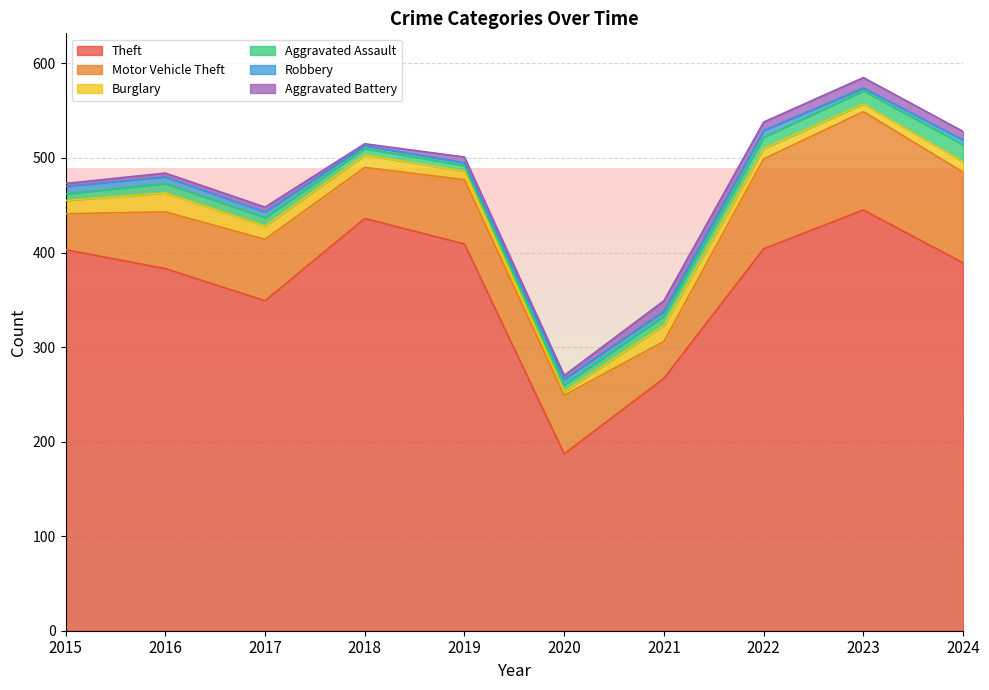

Reading right to left, list all the values displayed in this chart.

Theft: 389	445	404	267	187	409	436	349	383	403
Motor Vehicle Theft: 96	104	95	39	62	68	54	65	60	38
Burglary: 11	8	11	17	4	9	13	14	20	14
Aggravated Assault: 18	14	12	10	7	6	7	9	10	7
Robbery: 5	3	7	5	6	3	3	6	7	8
Aggravated Battery: 9	11	9	11	4	6	2	5	4	3